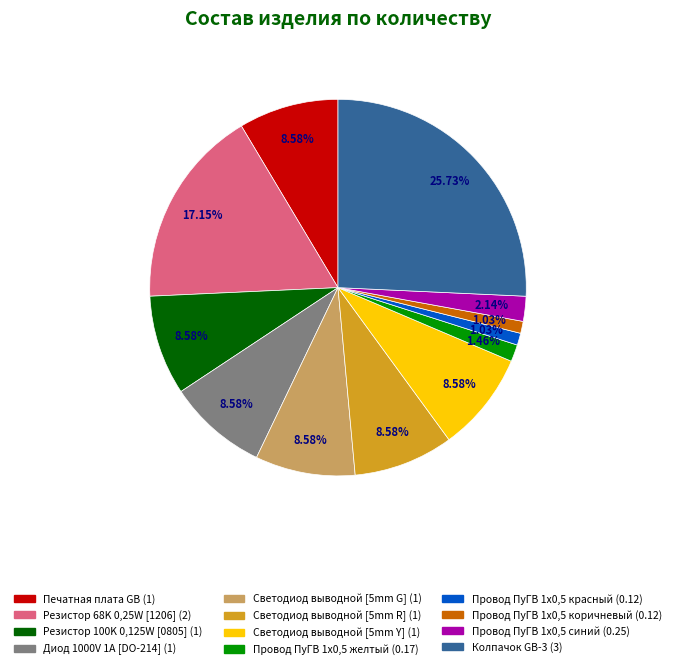

Is it true that Провод ПуГВ 1х0,5 коричневый is 11% of the pie?

False